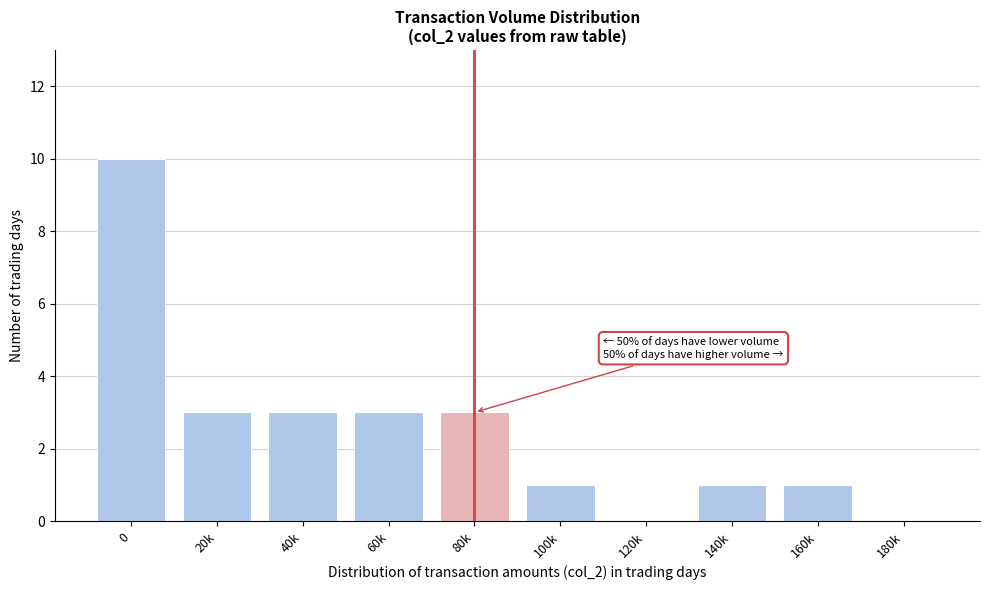

Reading right to left, transcribe all the data shown in this chart.

180k=0	160k=1	140k=1	120k=0	100k=1	80k=3	60k=3	40k=3	20k=3	0=10